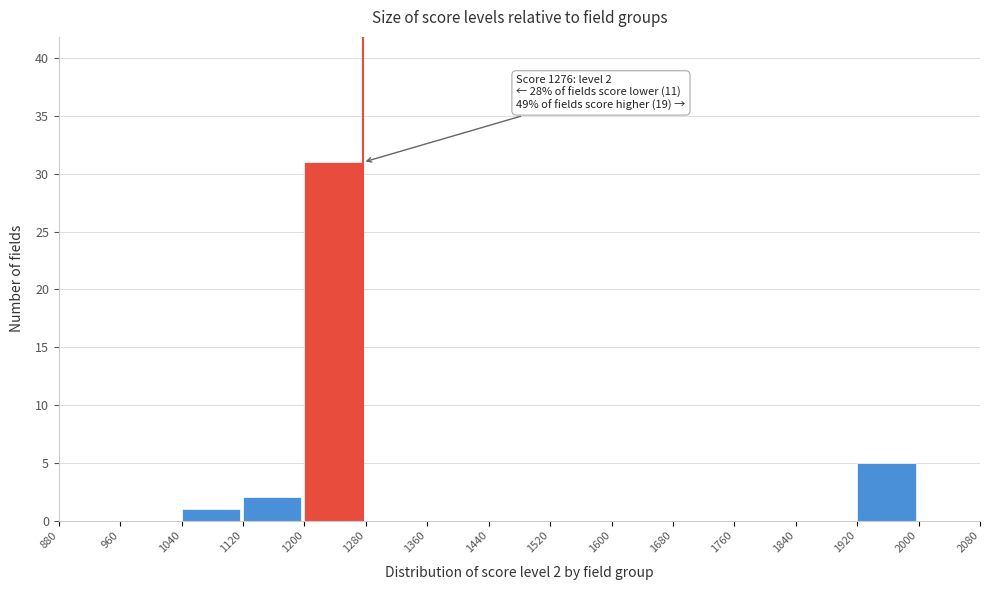

Over which range of the x-axis is the bar tallest?

1200 to 1280